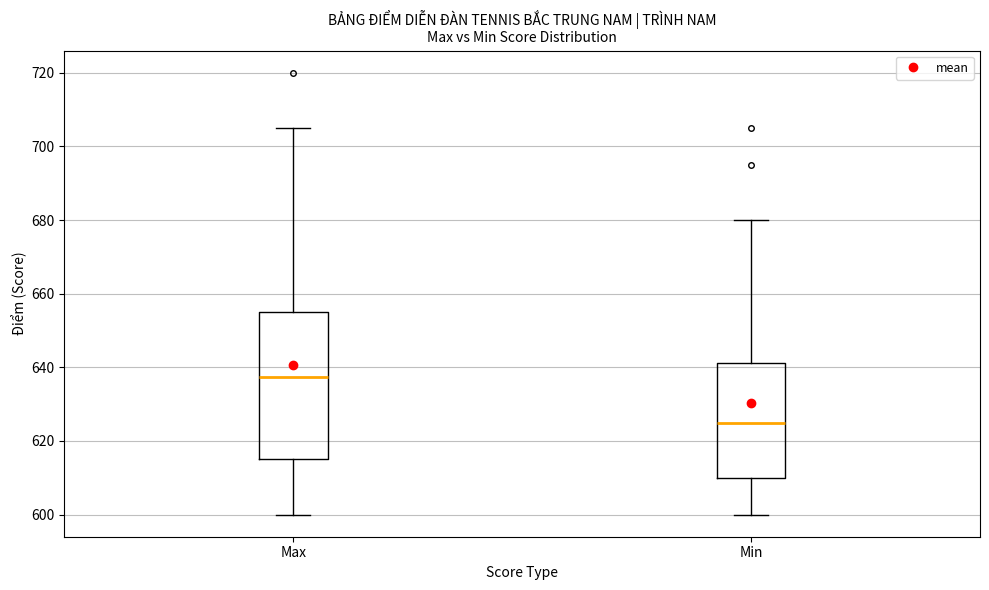

Reading left to right, transcribe this box plot: for each box, give where its median line is, the range the box spans, and where its two whiskers end, as read against the y-axis. The values are not printed on the chart, so give them approximately, as read against the axis.

Max: median 638, box 616 to 656, whiskers 600 to 706
Min: median 626, box 610 to 642, whiskers 600 to 680